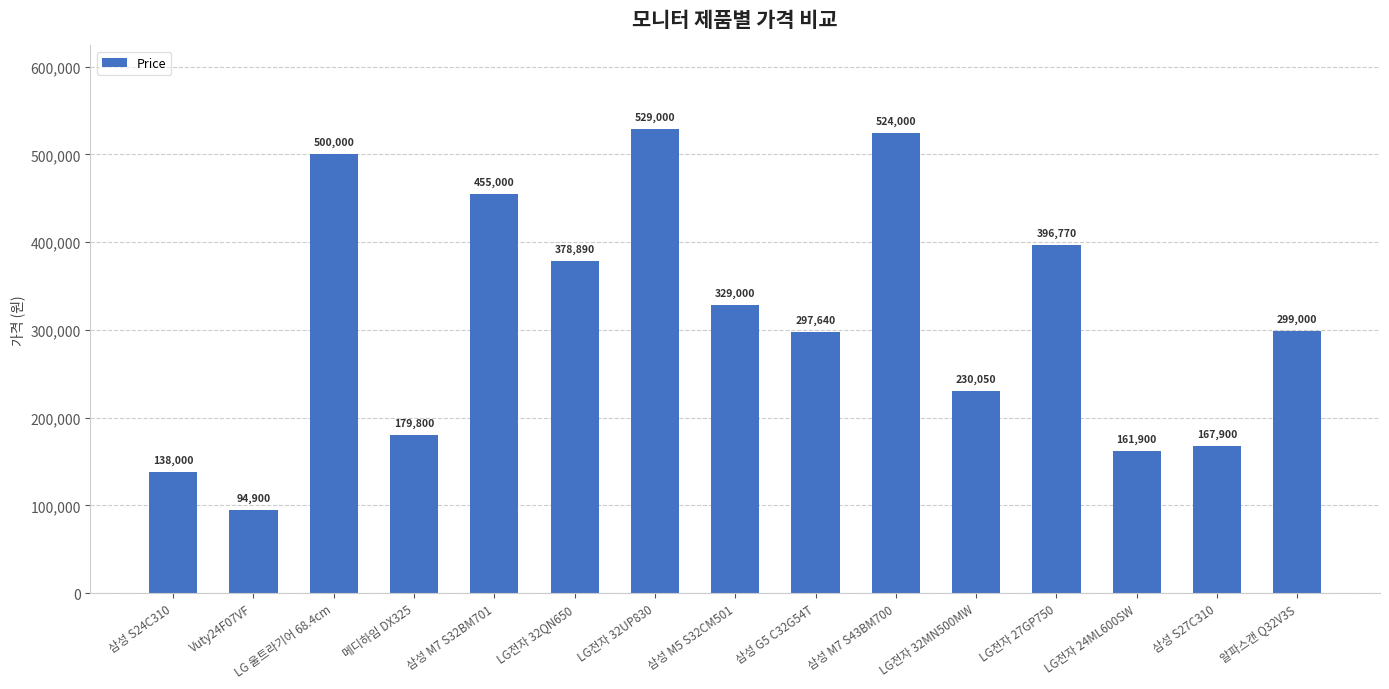

What position from the left is LG전자 32MN500MW?

11